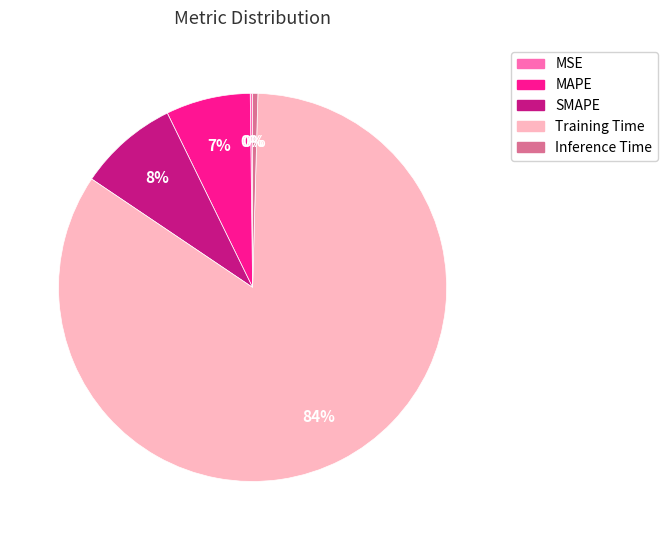

Which slice is the largest?

Training Time